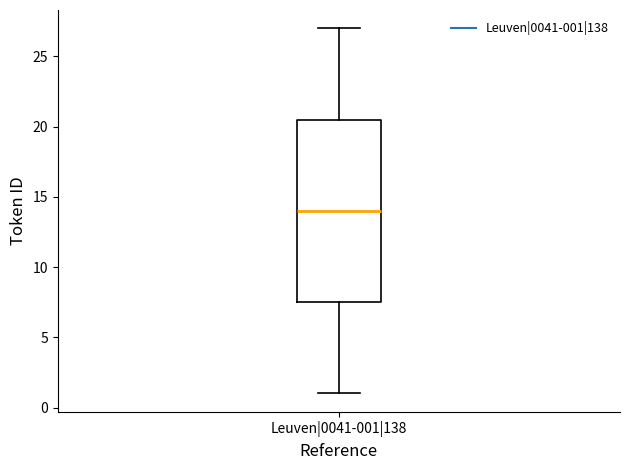

Transcribe this box plot: give where the median line is, the range the box spans, and where the two whiskers end, as read against the y-axis. The values are not printed on the chart, so give them approximately, as read against the axis.

median 14.0, box 7.5 to 20.5, whiskers 1.0 to 27.0